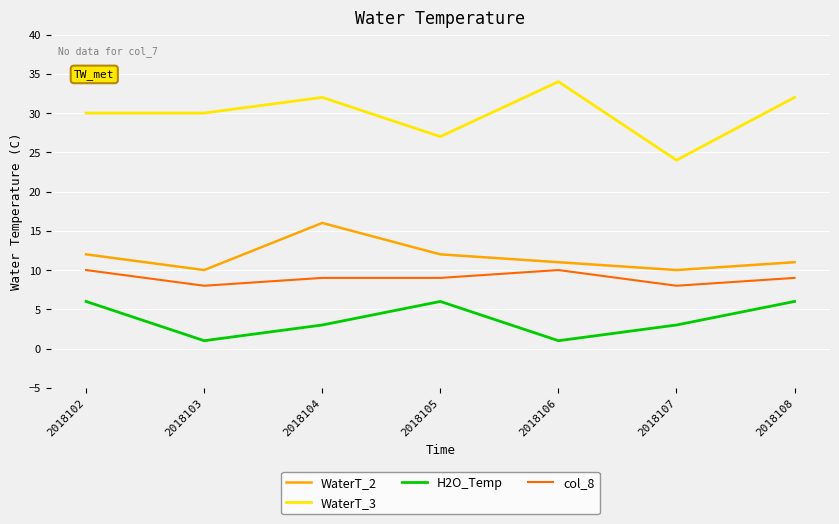

Read the WaterT_3 value at 2018106, to the nearest 10.

30